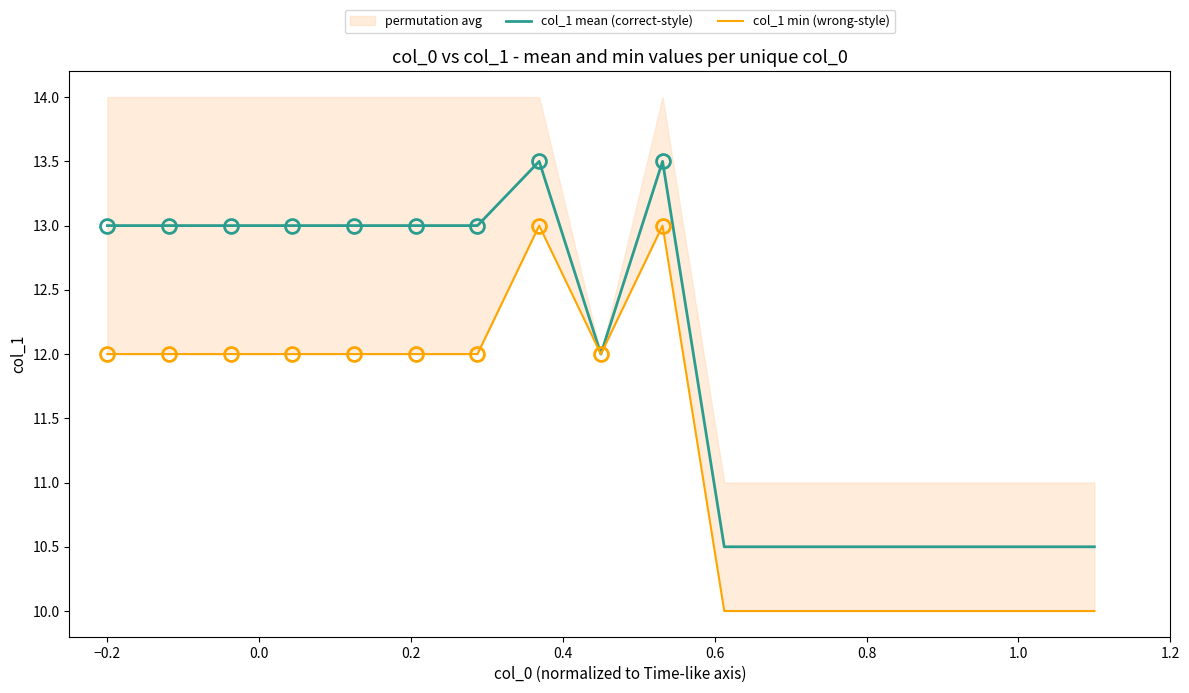

What is the maximum value for col_1 mean (correct-style)?

13.5